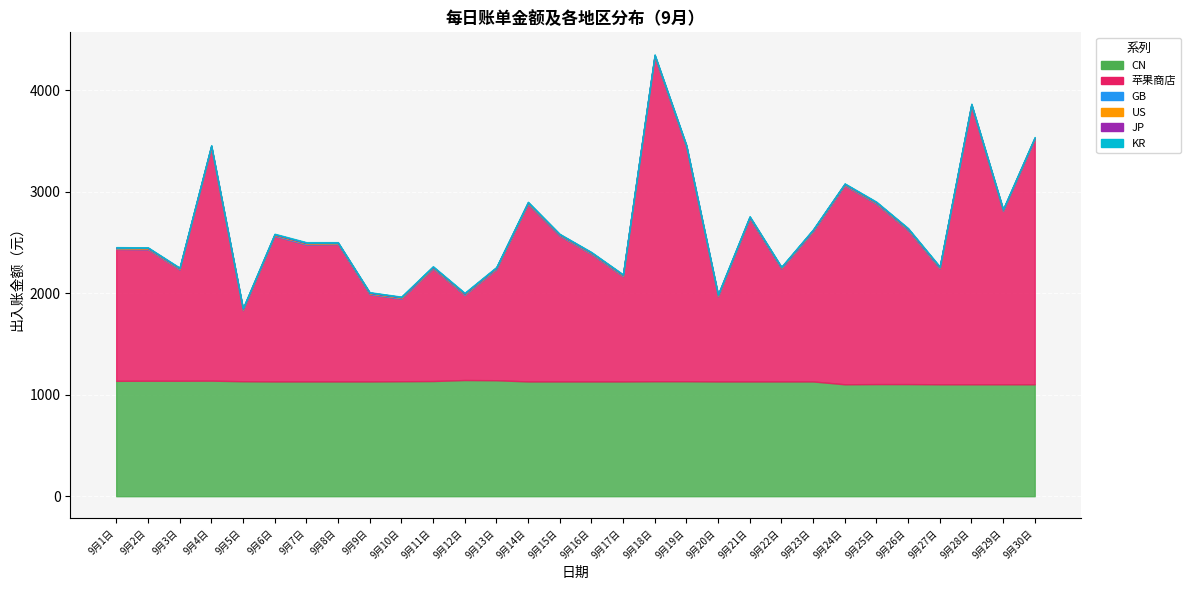

What is the sum of the KR values at 9月26日 and 9月16日?

9